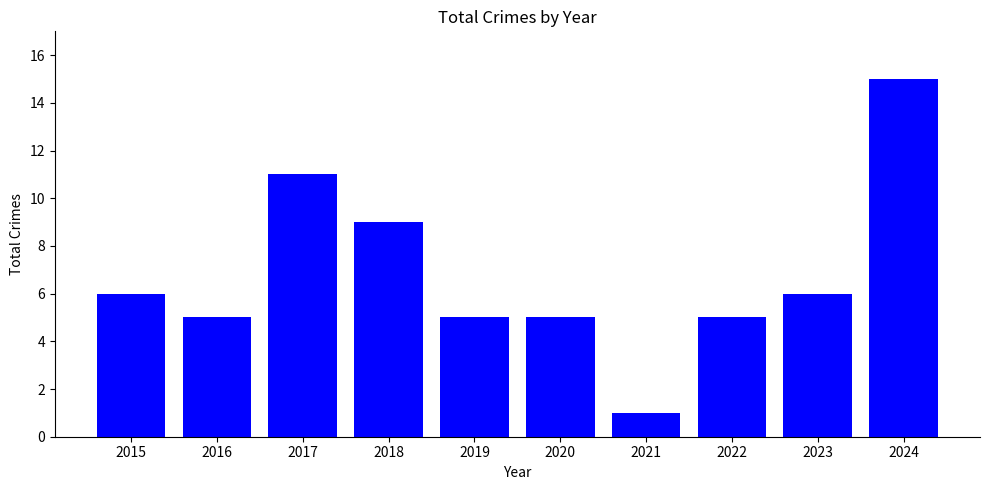

What is the sum of the values at 2023 and 2022?

11